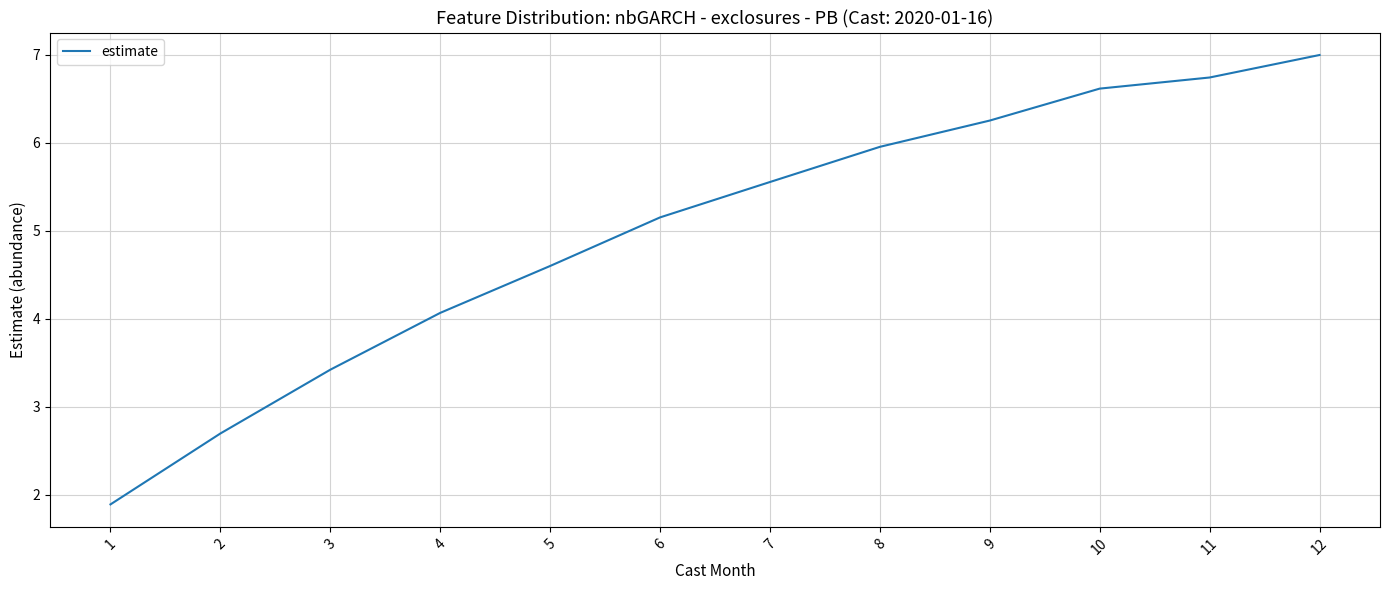

Rank the categories by value from lowest to highest.

1, 2, 3, 4, 5, 6, 7, 8, 9, 10, 11, 12